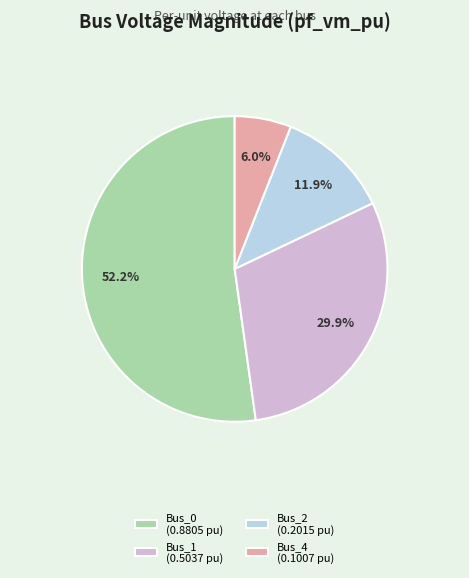

How much of the chart is everything except Bus_1 (0.5037 pu)?

70.1%